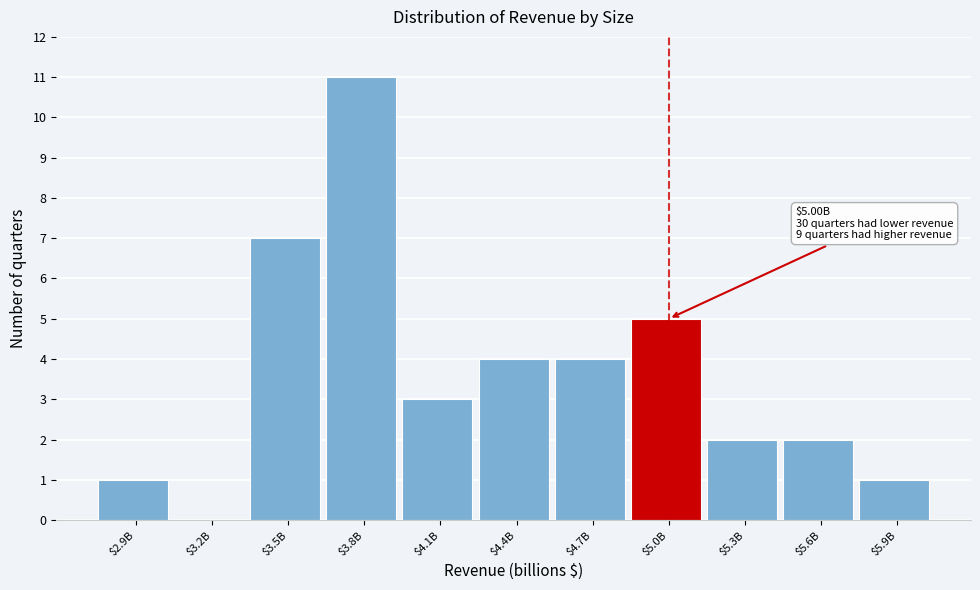

Which category has the highest value across all series?

$3.8B